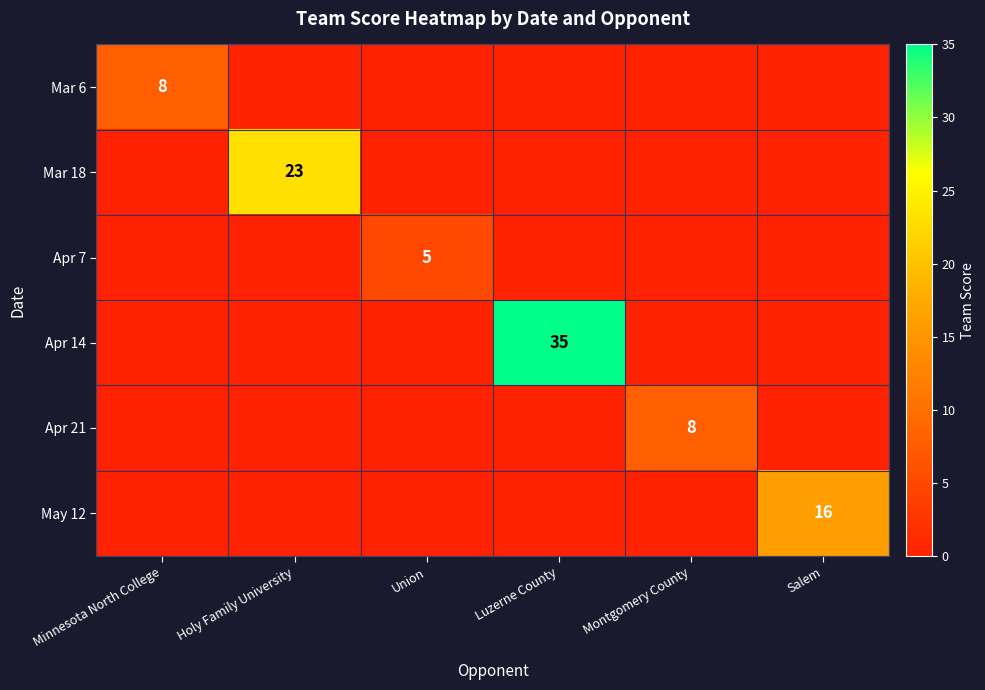

Is it true that Mar 18 equals 23 at Holy Family University?

True